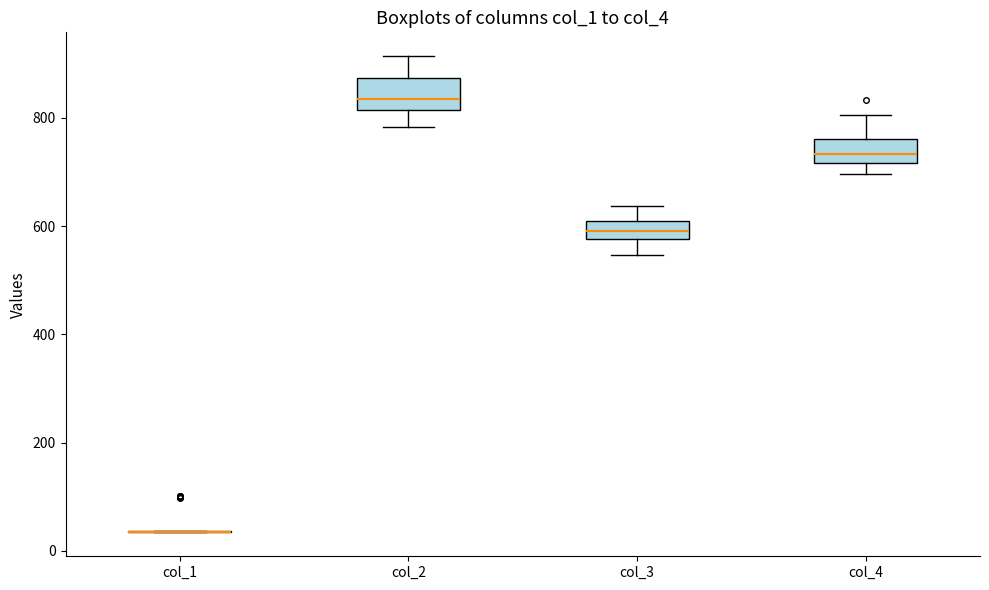

Where is the lower edge of the box for col_2 on the y-axis? The values are not printed on the chart, so give them approximately, as read against the axis.

820